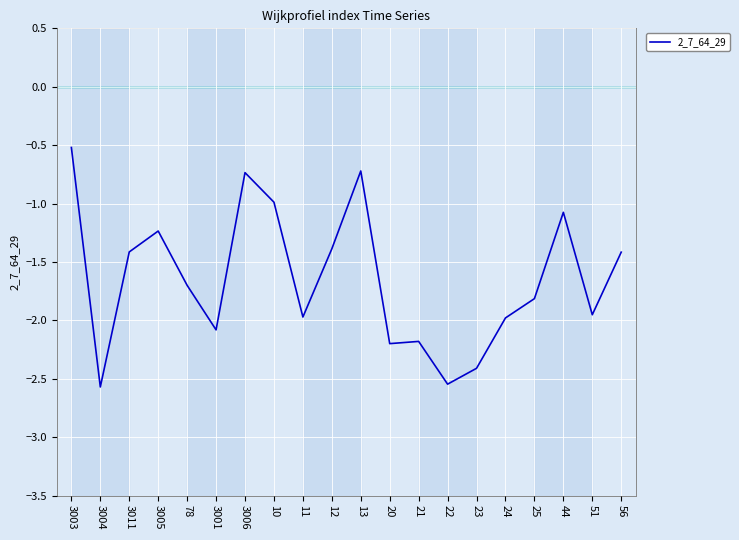

How many distinct data groups are displayed?

1